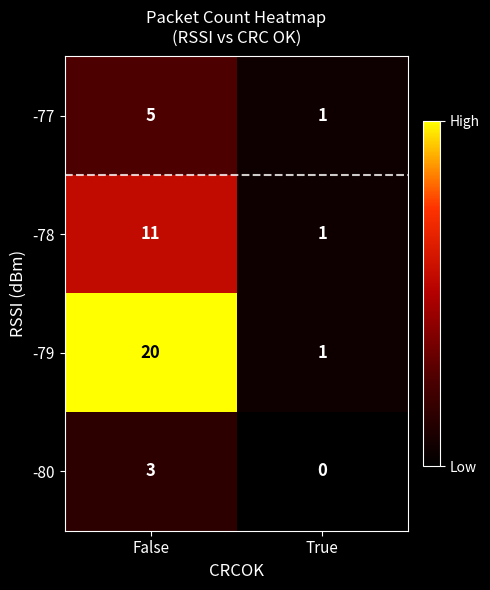

Between False and True, which series saw the biggest shift?

-79